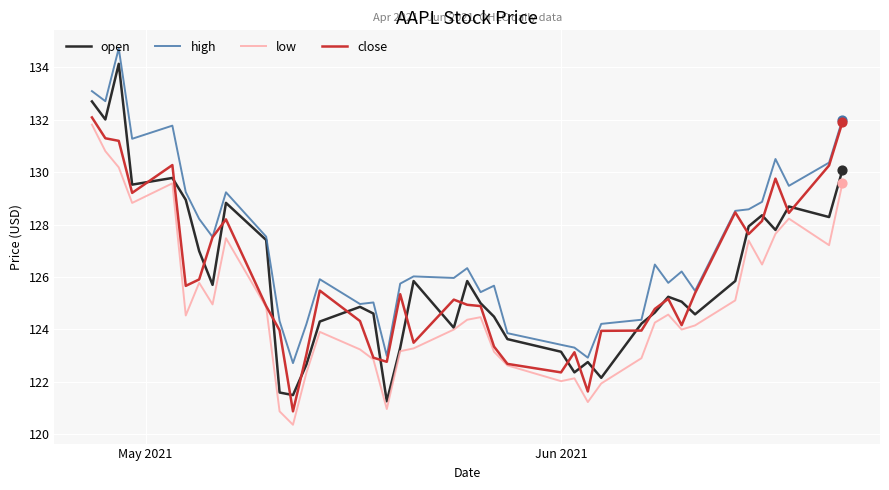

Which series has the largest total across all categories?

high